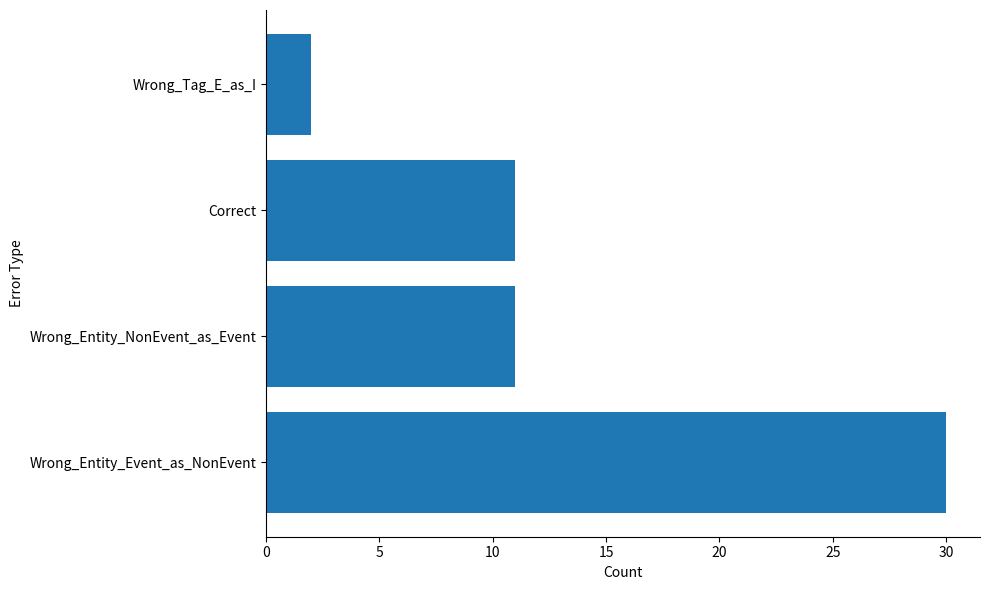

The chart shows a value of 2 at Wrong_Tag_E_as_I. True or false?

True